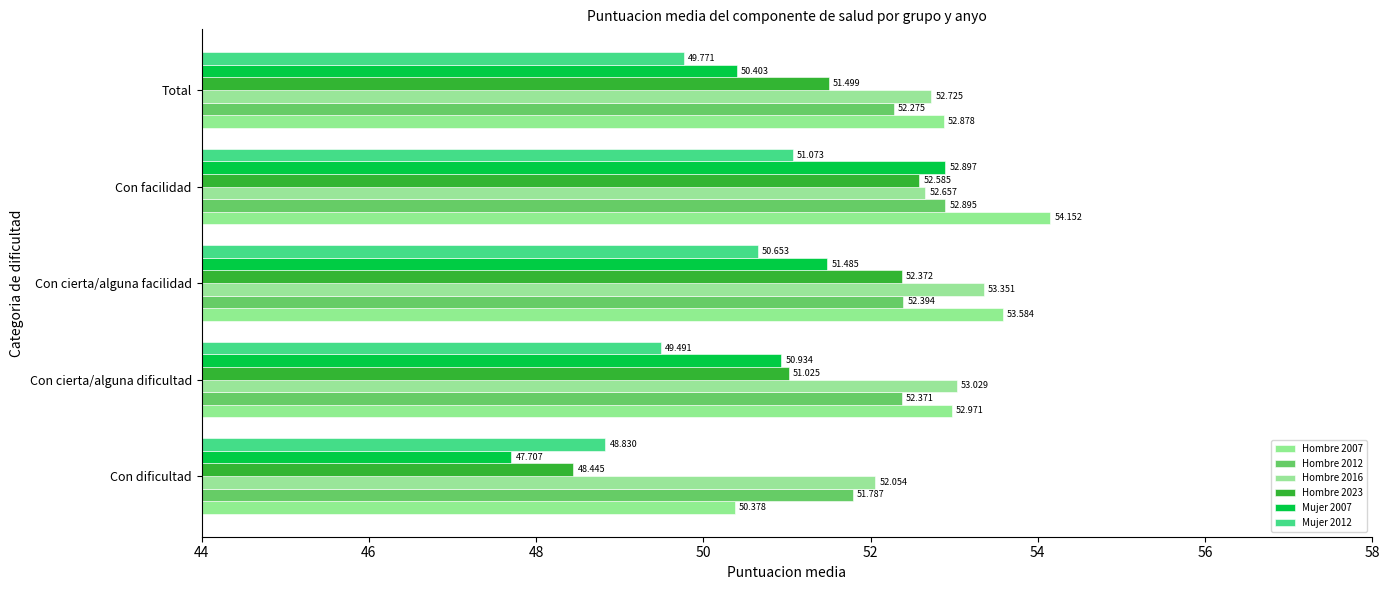

At which label does Hombre 2016 reach its minimum?

Con dificultad